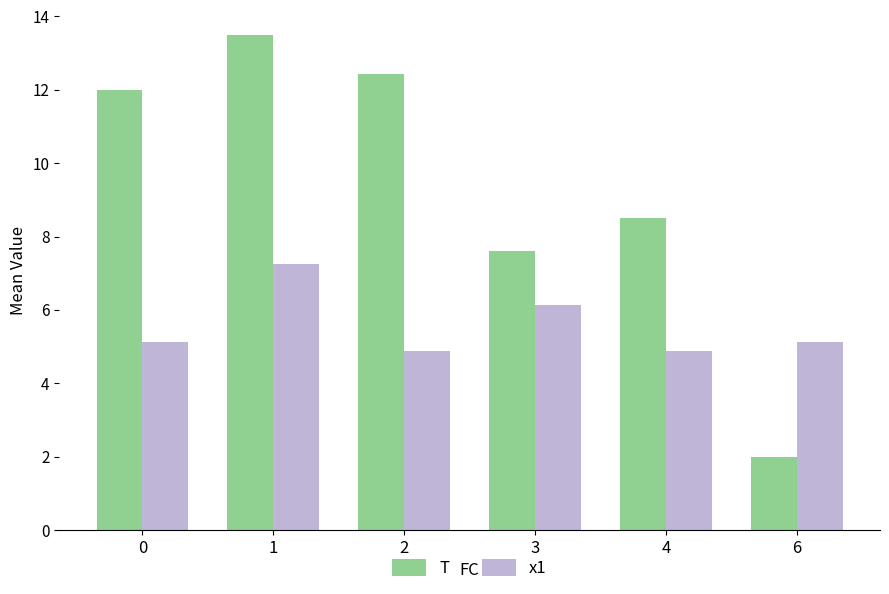

Is the value of x1 at 6 greater than the value of T at 4?

No